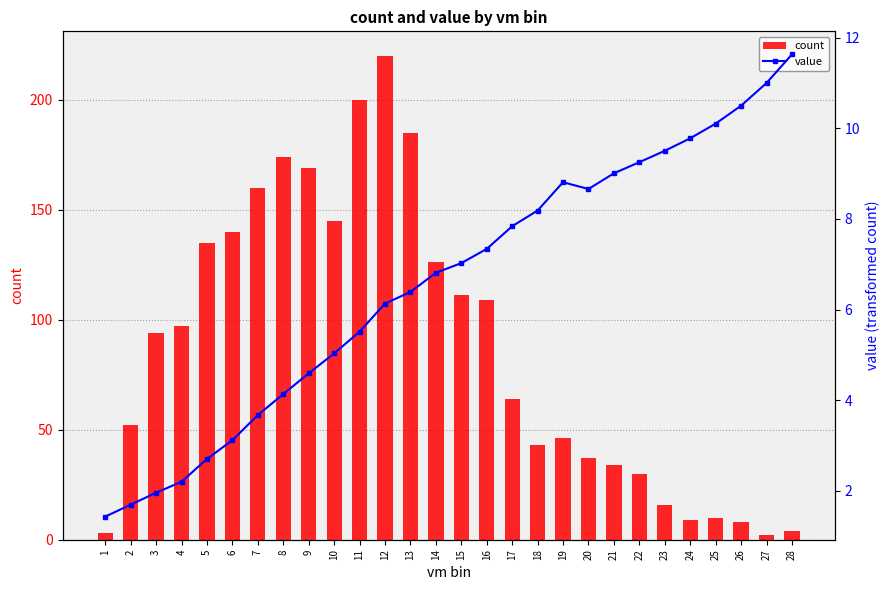

How many categories are shown in the chart?

28